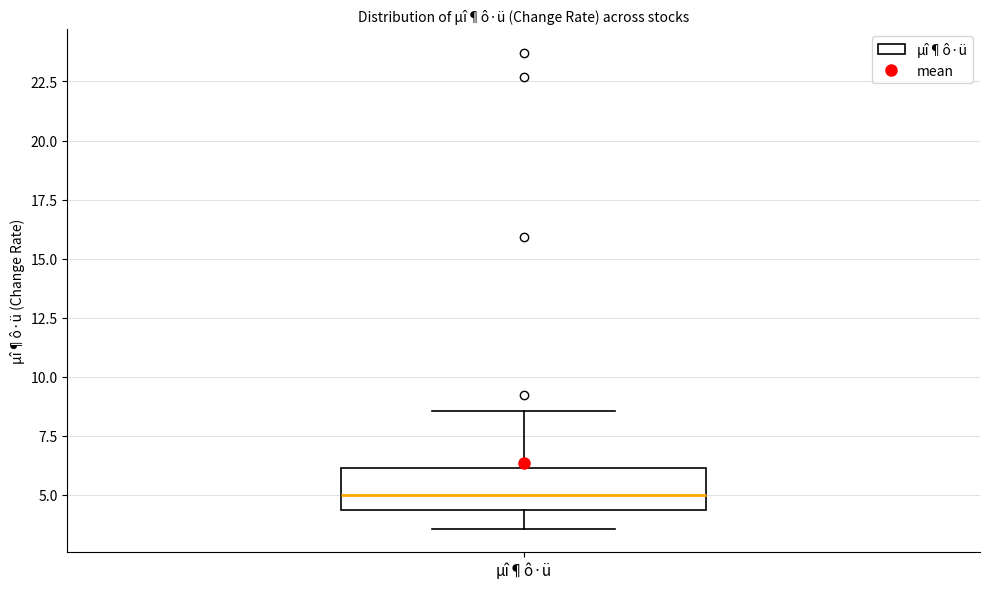

Where is the lower edge of the box for µî¶ô·ü on the y-axis? The values are not printed on the chart, so give them approximately, as read against the axis.

4.5